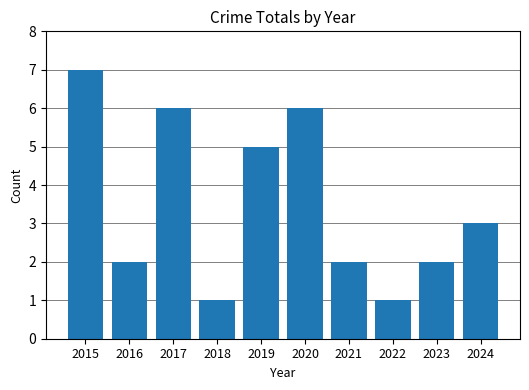

Is it true that the value at 2022 is 1?

True